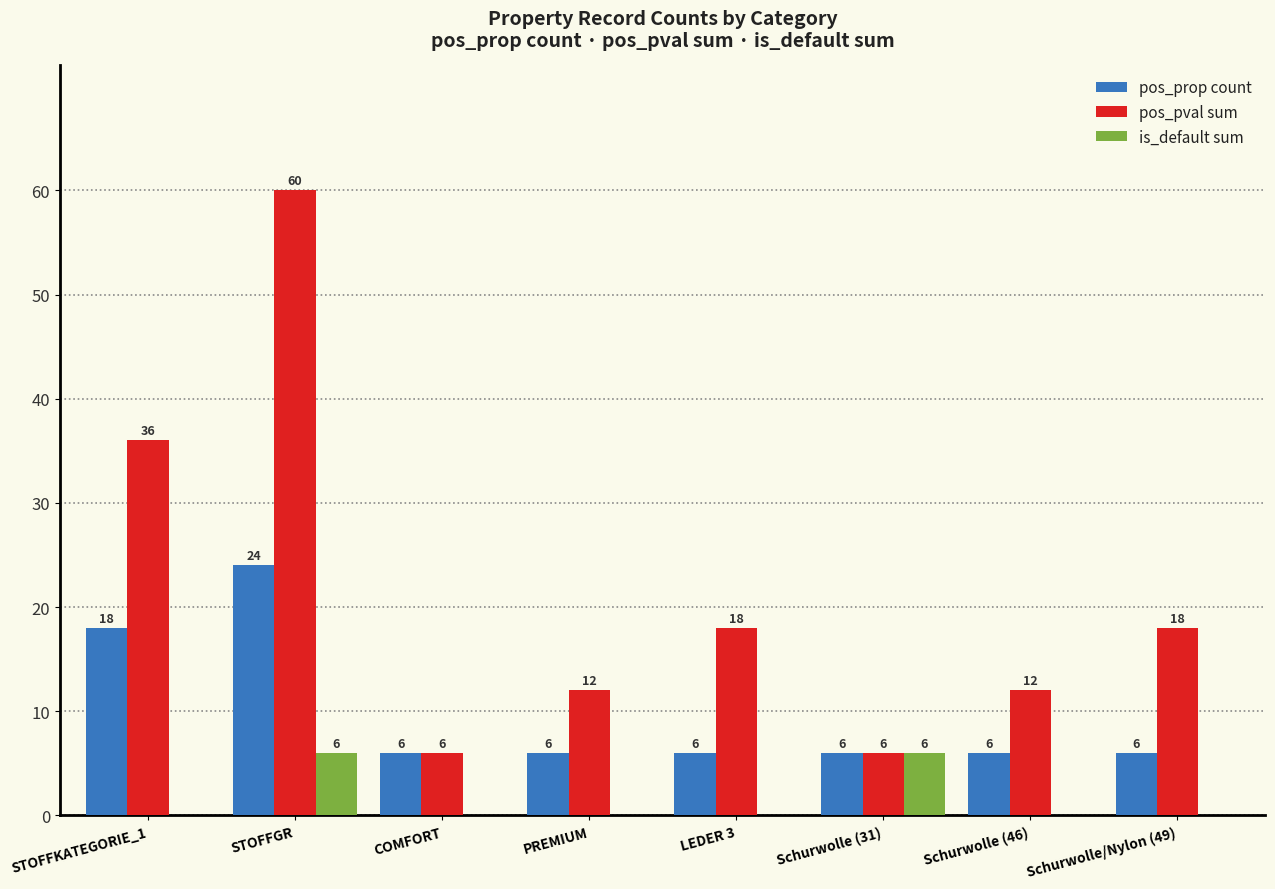

True or false: pos_prop count has a value of 18 at STOFFKATEGORIE_1.

True